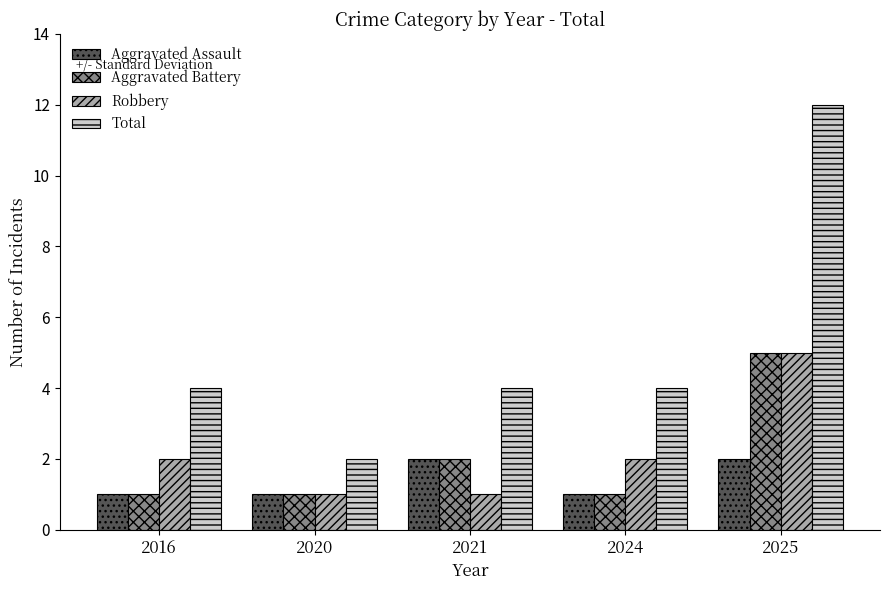

What is the difference between the Robbery values at 2021 and 2024?

1